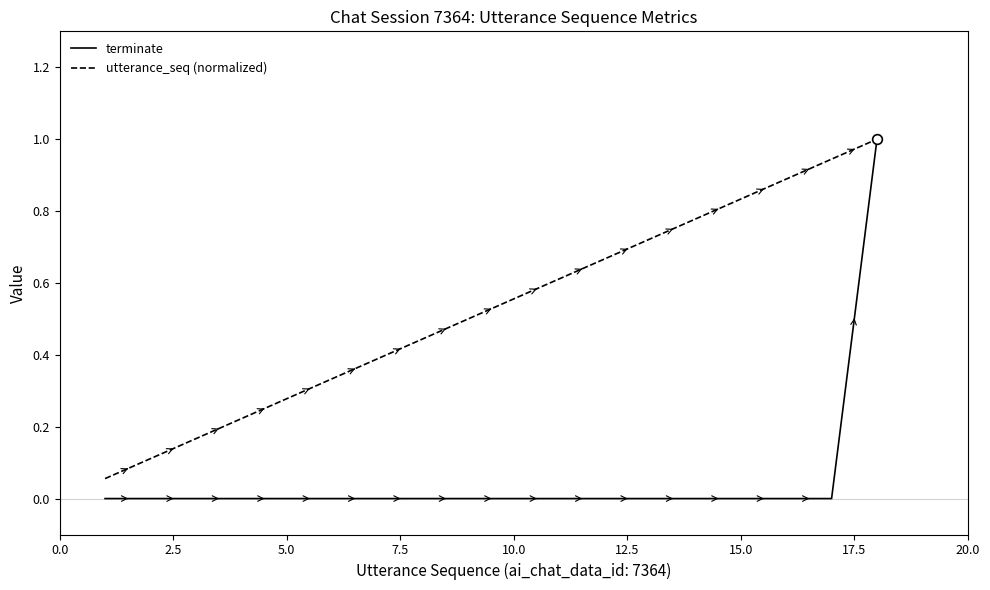

Which series has the largest total across all categories?

utterance_seq (normalized)